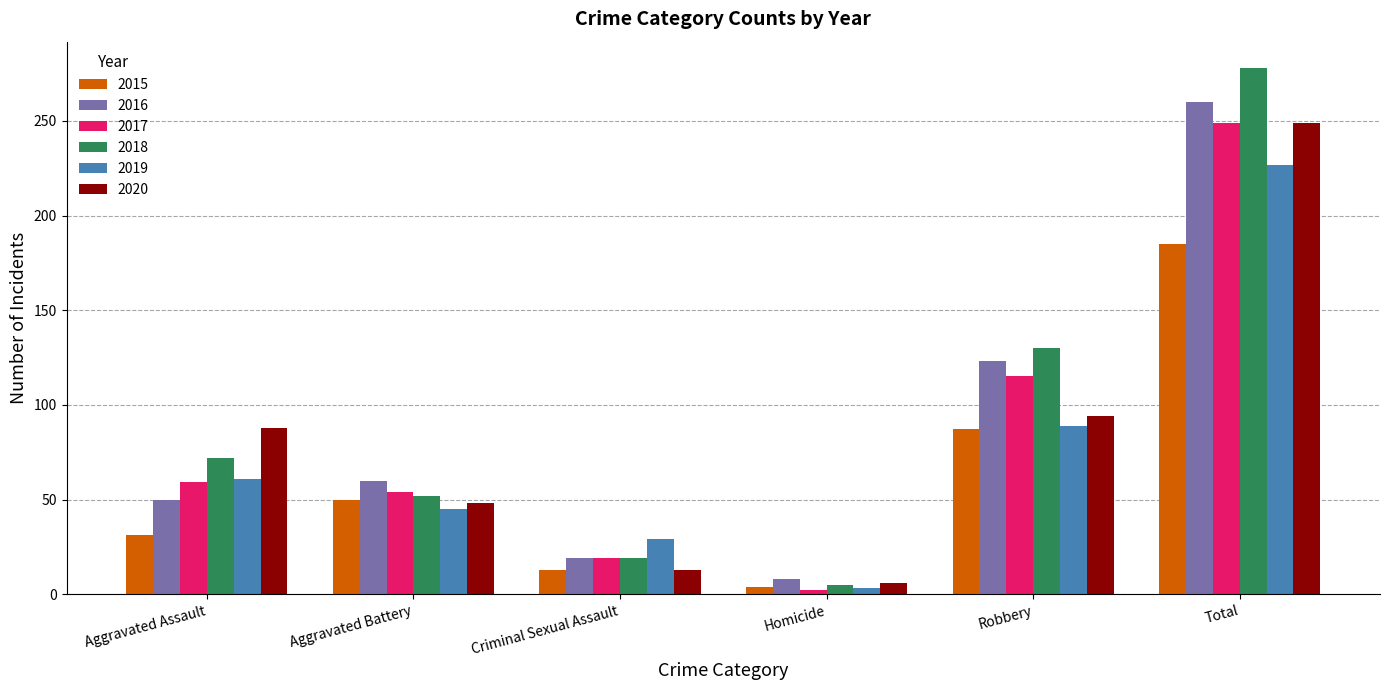

At which label is 2015 closest to 94?

Robbery